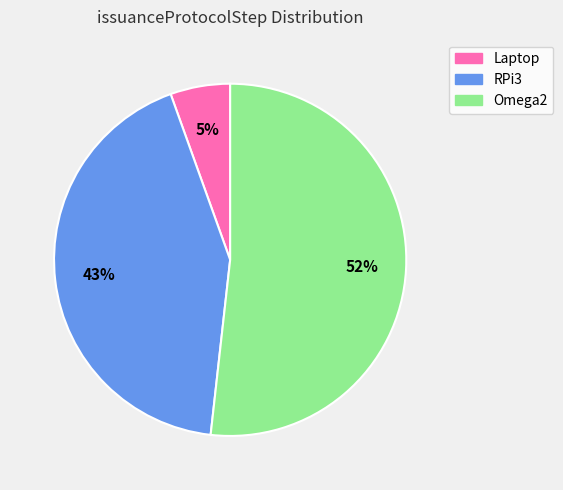

What is the smallest slice in the pie chart?

Laptop